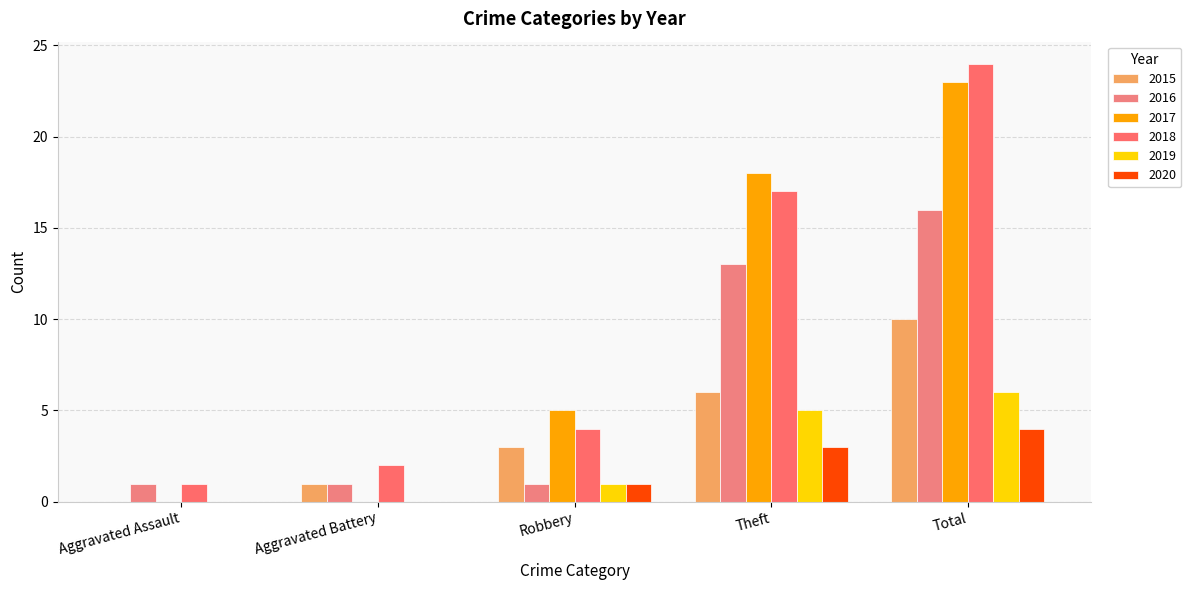

True or false: 2016 has a value of 11 at Total.

False